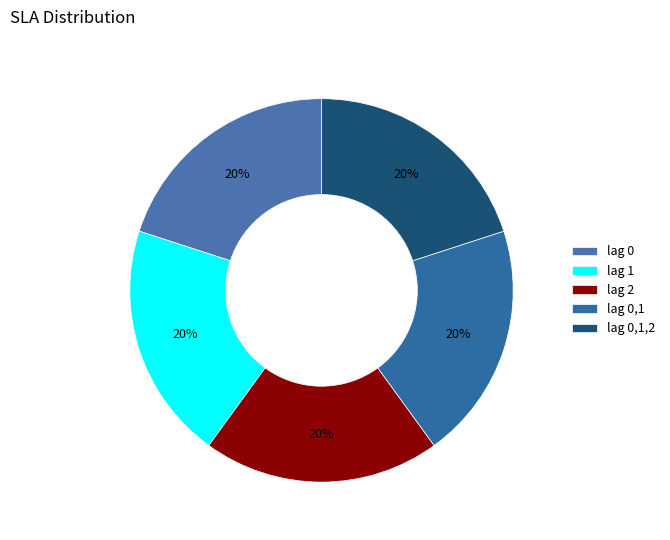

Is it true that lag 1 is 20% of the pie?

True